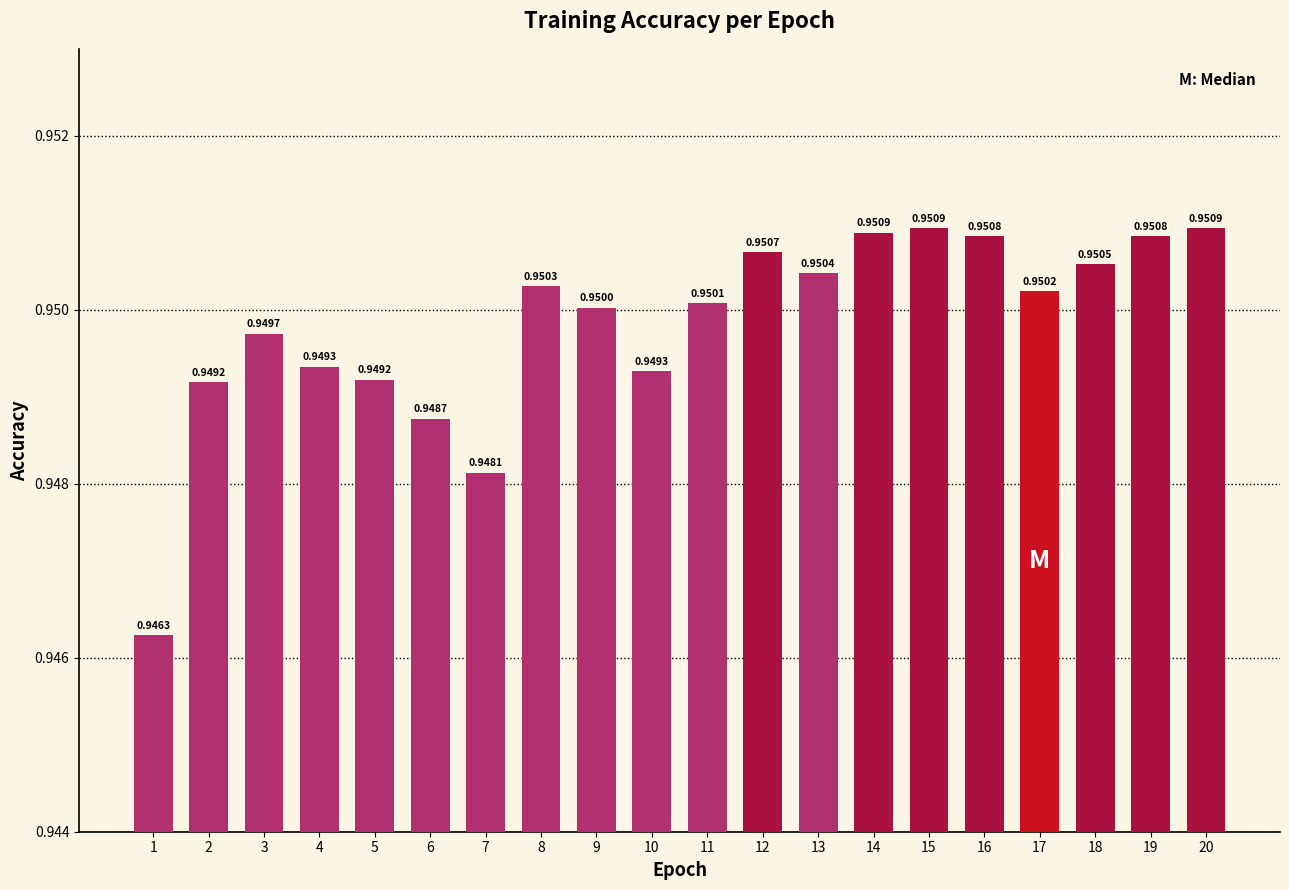

The chart shows a value of 1.5 at 12. True or false?

False